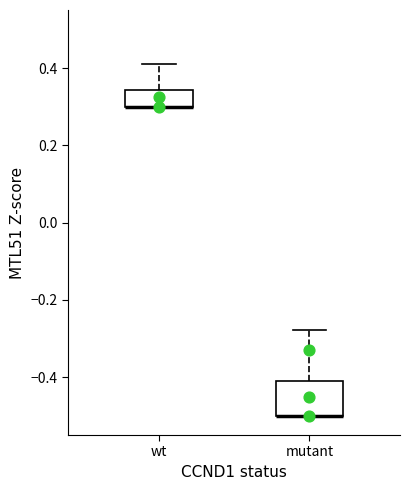

Reading left to right, transcribe this box plot: for each box, give where its median line is, the range the box spans, and where its two whiskers end, as read against the y-axis. The values are not printed on the chart, so give them approximately, as read against the axis.

wt: median 0.30 (drawn on the box's lower edge), box 0.30 to 0.34, whiskers 0.30 to 0.42
mutant: median -0.50 (drawn on the box's lower edge), box -0.50 to -0.42, whiskers -0.50 to -0.28